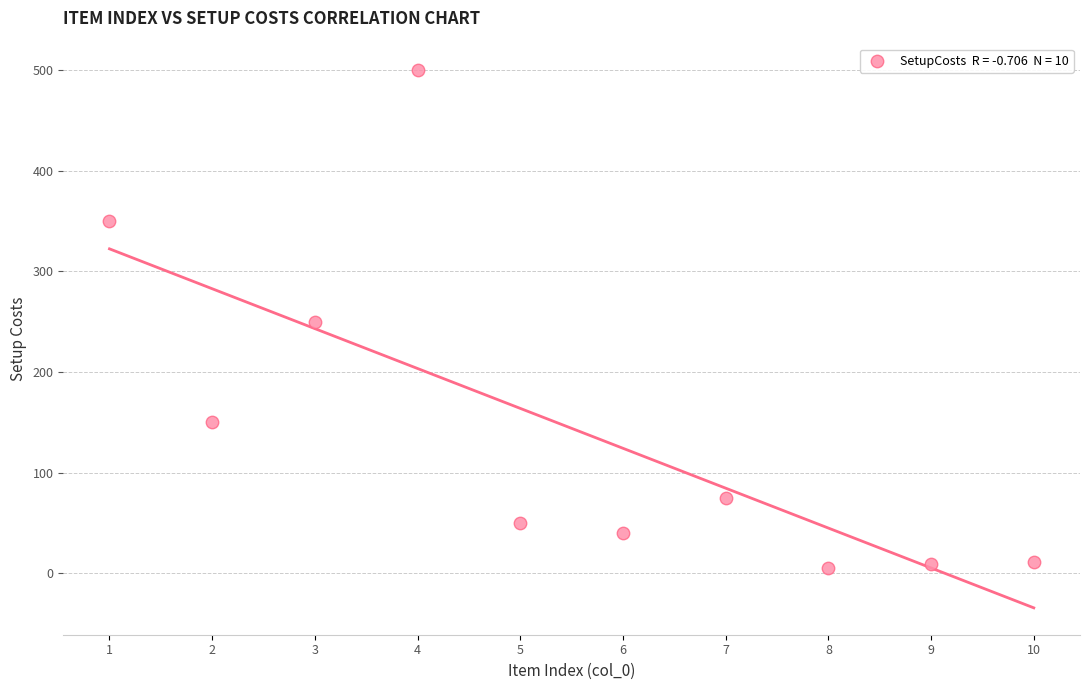

What is the range of Y values (max minus min)?

495.0